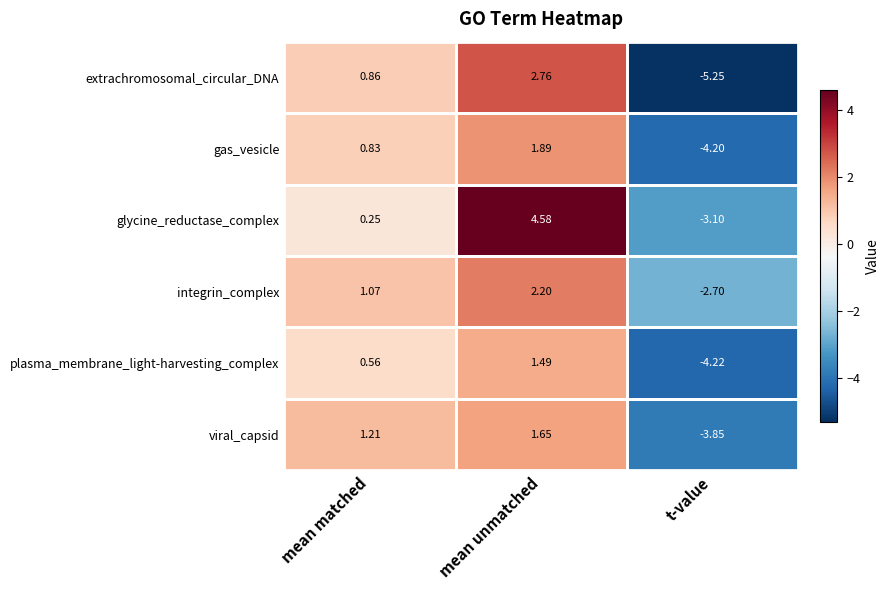

What is the total value across all series at mean unmatched?

14.6